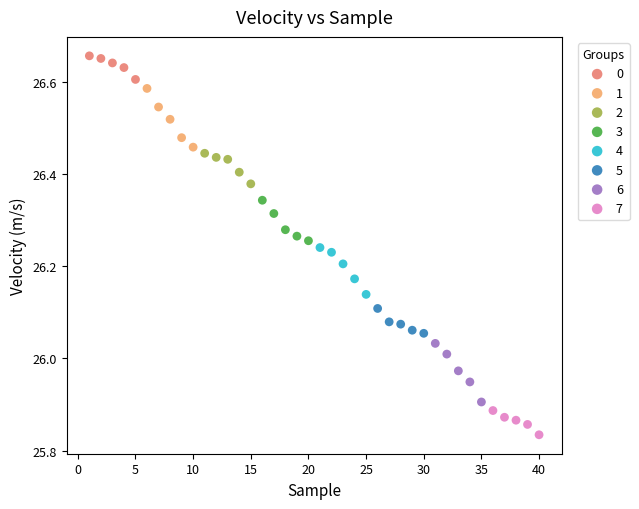

Which series contains the lowest Y value?

7